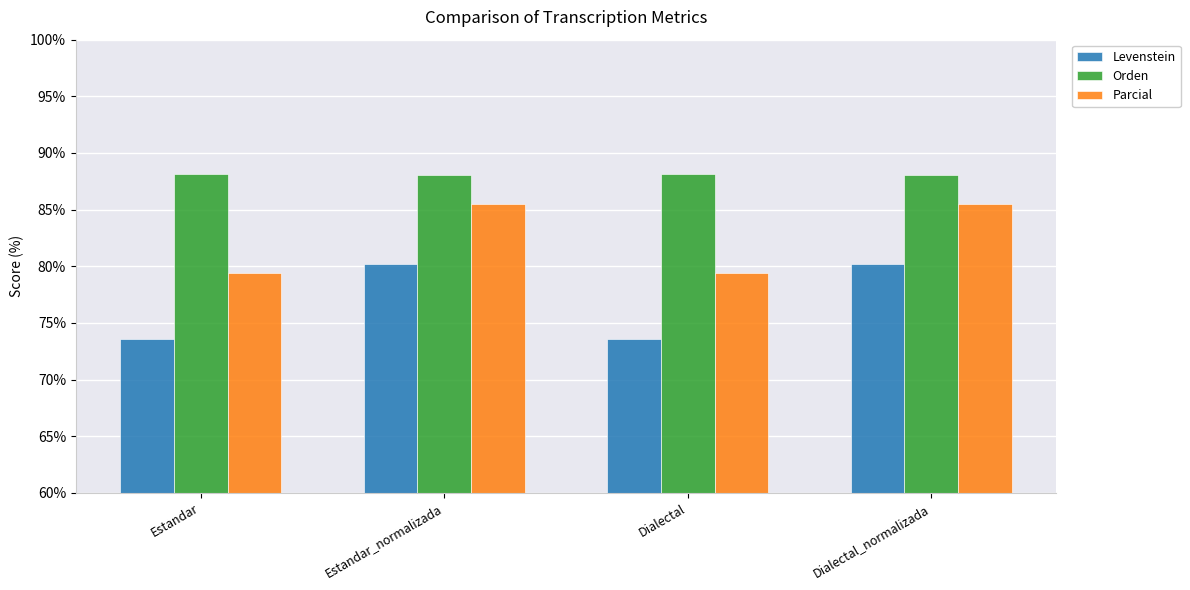

Reading left to right, extract all data points from this chart.

Levenstein: Estandar=73.6	Estandar_normalizada=80.2	Dialectal=73.6	Dialectal_normalizada=80.2
Orden: Estandar=88.1	Estandar_normalizada=88.1	Dialectal=88.1	Dialectal_normalizada=88.1
Parcial: Estandar=79.4	Estandar_normalizada=85.5	Dialectal=79.4	Dialectal_normalizada=85.5